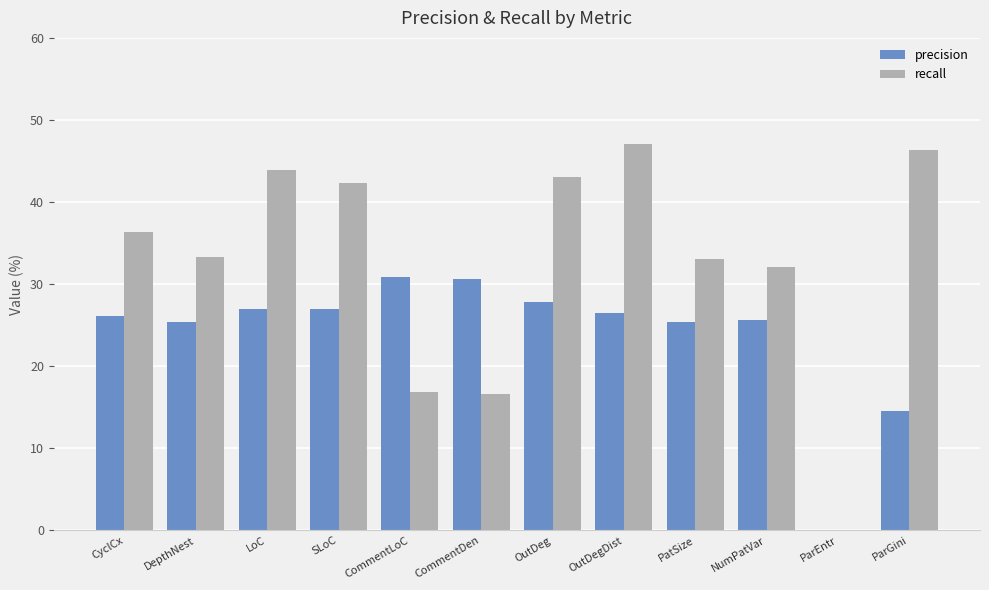

Is the value of recall at CyclCx greater than the value of precision at SLoC?

Yes